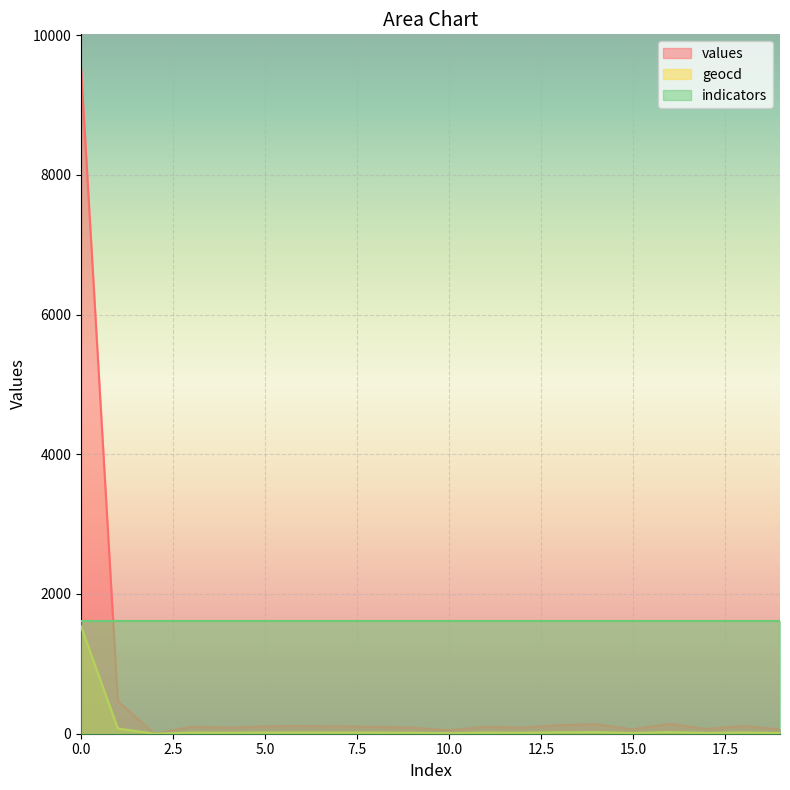

True or false: values has more than 0 interior local peaks.

True